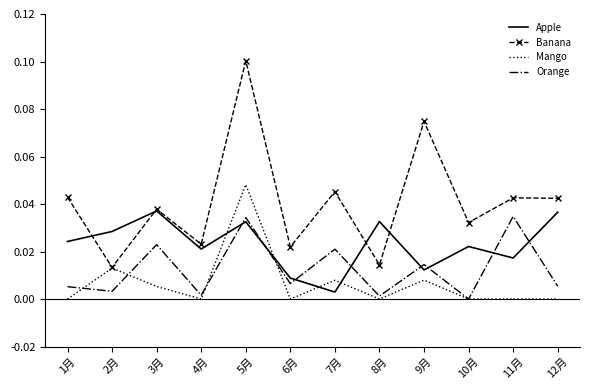

After their last crossing, which series has the higher values: Mango or Orange?

Orange